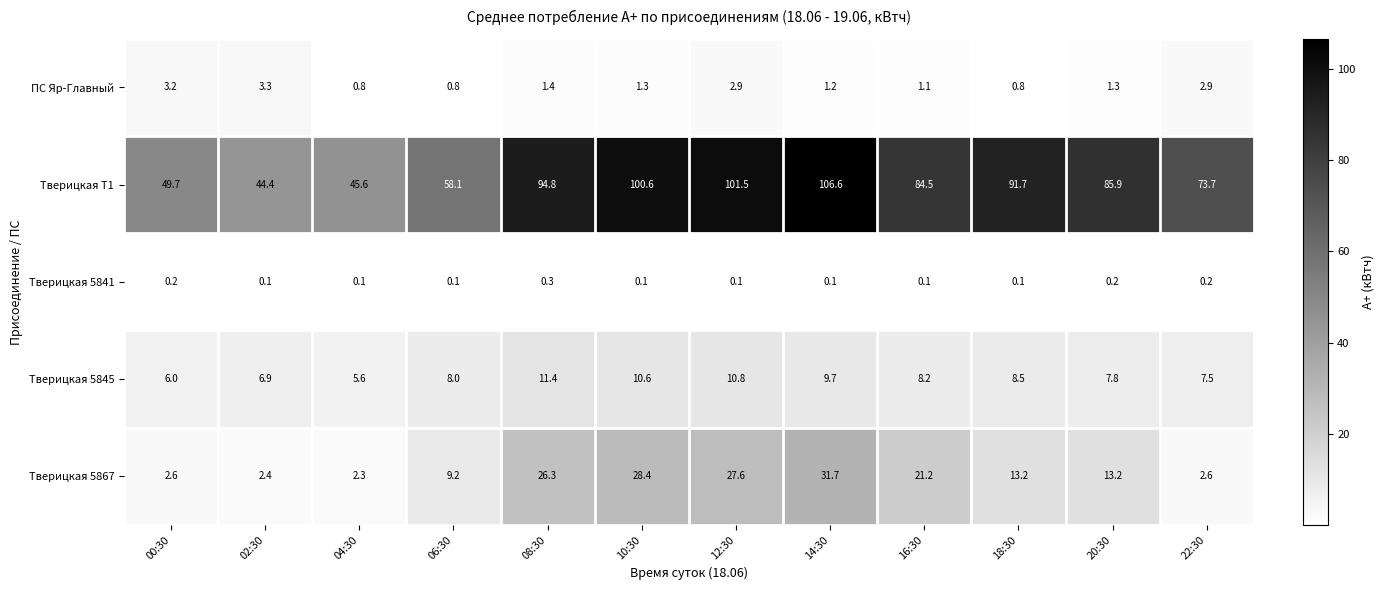

Where does the Тверицкая 5867 series first go above 13?

08:30